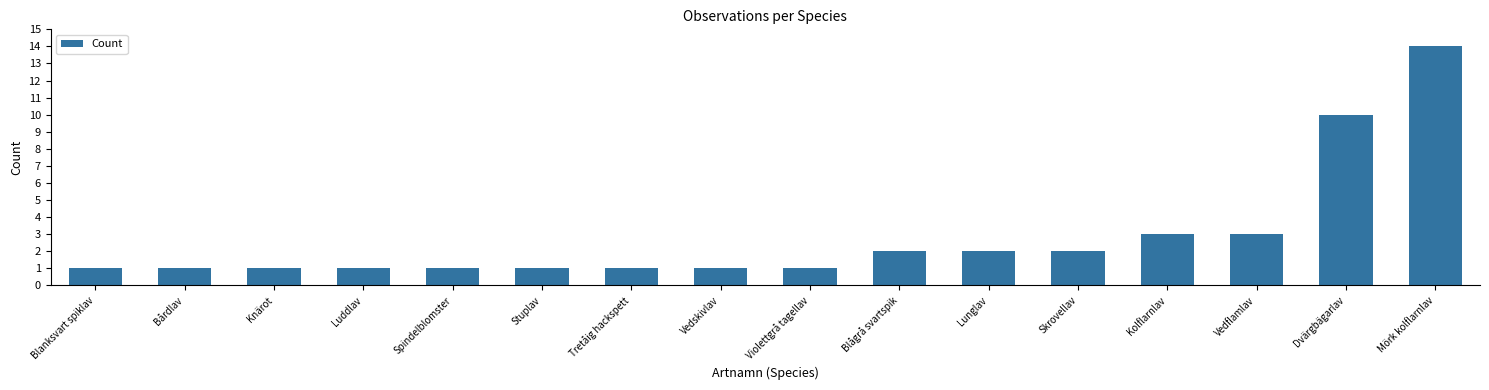

Are the bars grouped side by side (vs. stacked)?

No